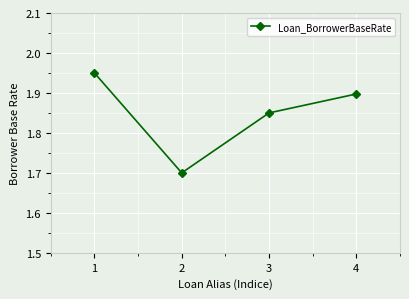

Rank the categories by value from lowest to highest.

2, 3, 4, 1